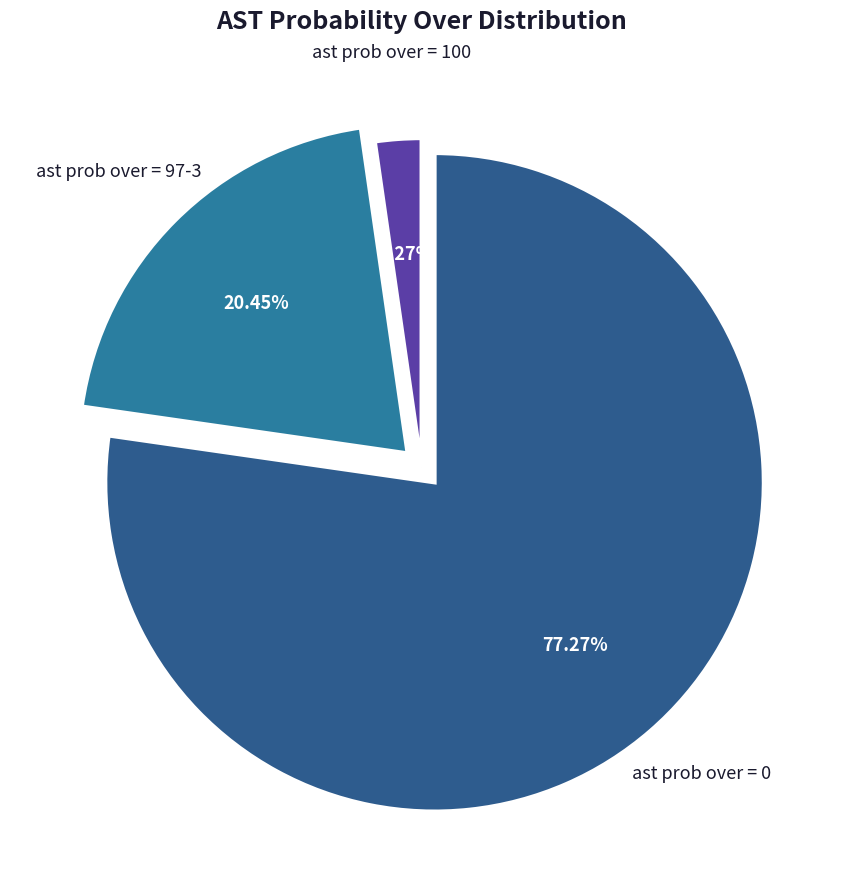

How many slices are in this pie chart?

3